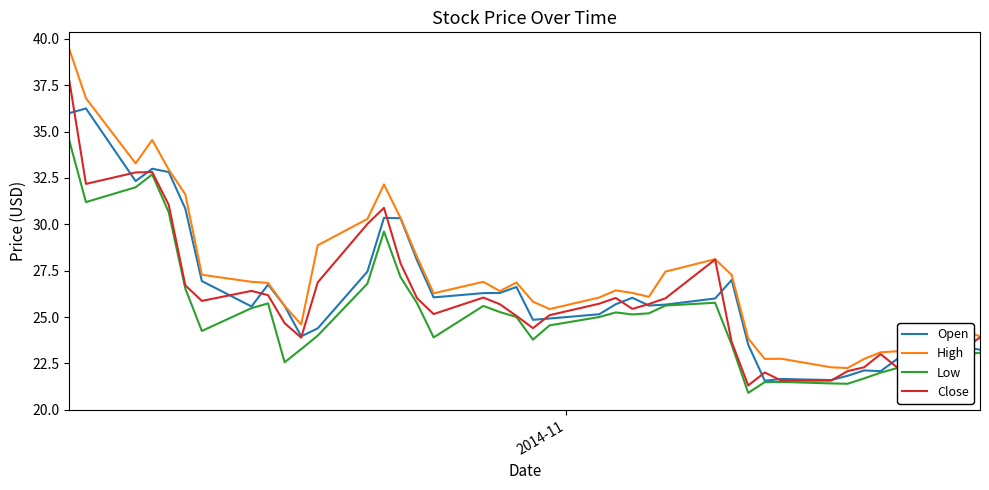

What is the average value of the Open series?

26.3